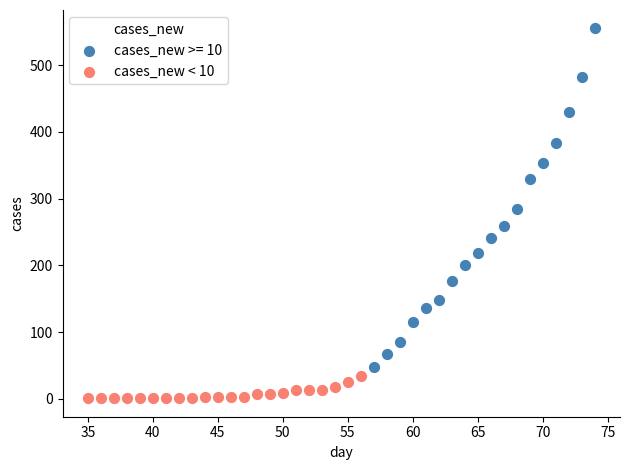

Which series has the widest spread of Y values?

cases_new >= 10